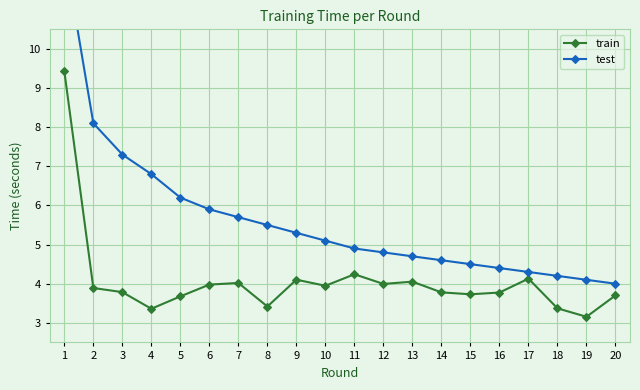

Which series has the widest spread of values?

test